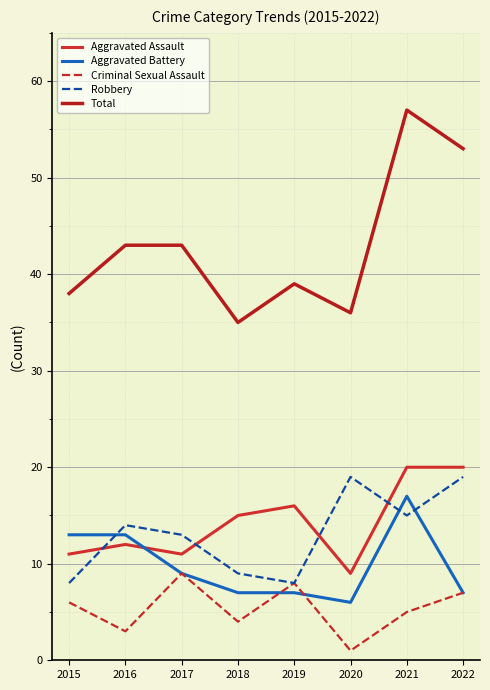

Reading left to right, extract all data points from this chart.

Aggravated Assault: 2015=11	2016=12	2017=11	2018=15	2019=16	2020=9	2021=20	2022=20
Aggravated Battery: 2015=13	2016=13	2017=9	2018=7	2019=7	2020=6	2021=17	2022=7
Criminal Sexual Assault: 2015=6	2016=3	2017=9	2018=4	2019=8	2020=1	2021=5	2022=7
Robbery: 2015=8	2016=14	2017=13	2018=9	2019=8	2020=19	2021=15	2022=19
Total: 2015=38	2016=43	2017=43	2018=35	2019=39	2020=36	2021=57	2022=53